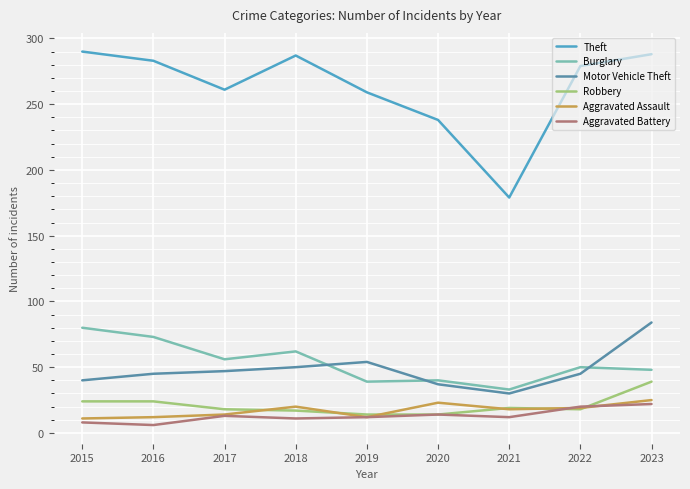

After their last crossing, which series has the higher values: Robbery or Aggravated Battery?

Robbery